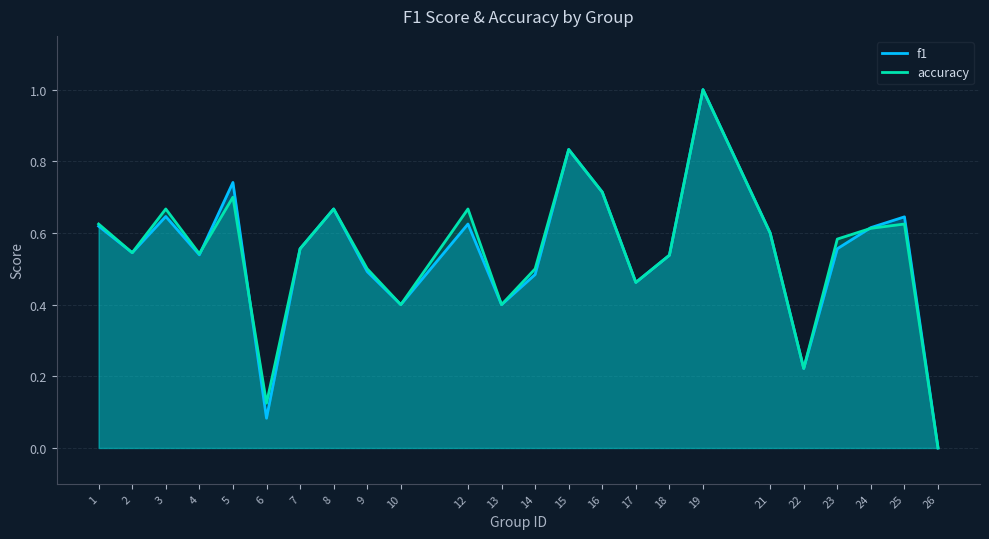

What is the sum of all accuracy values?

13.1